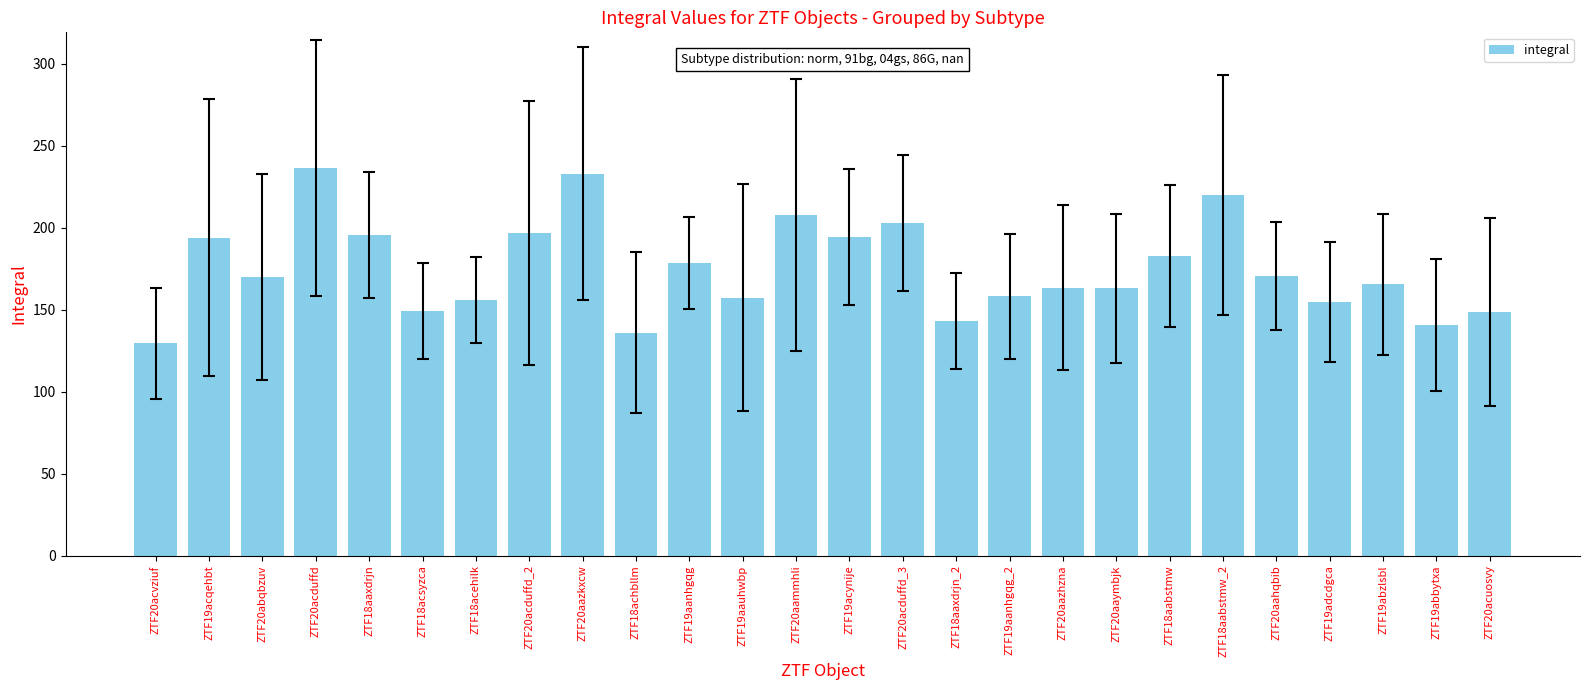

What position from the left is ZTF18achbllm?

10